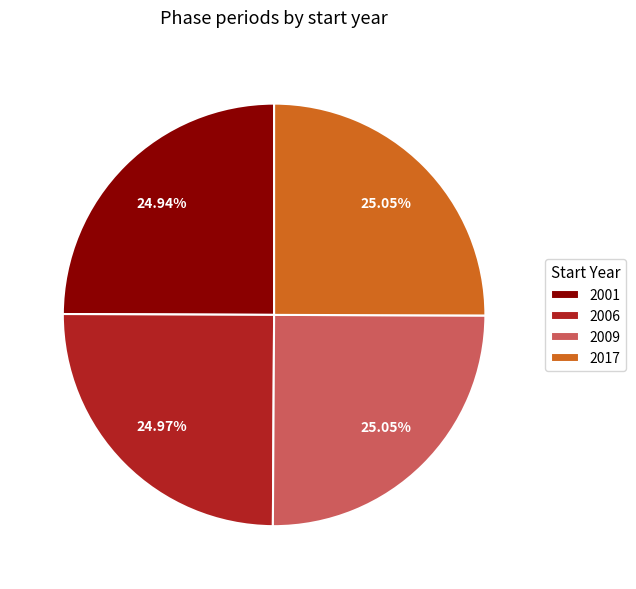

The 2009 slice represents 17% of the pie. True or false?

False